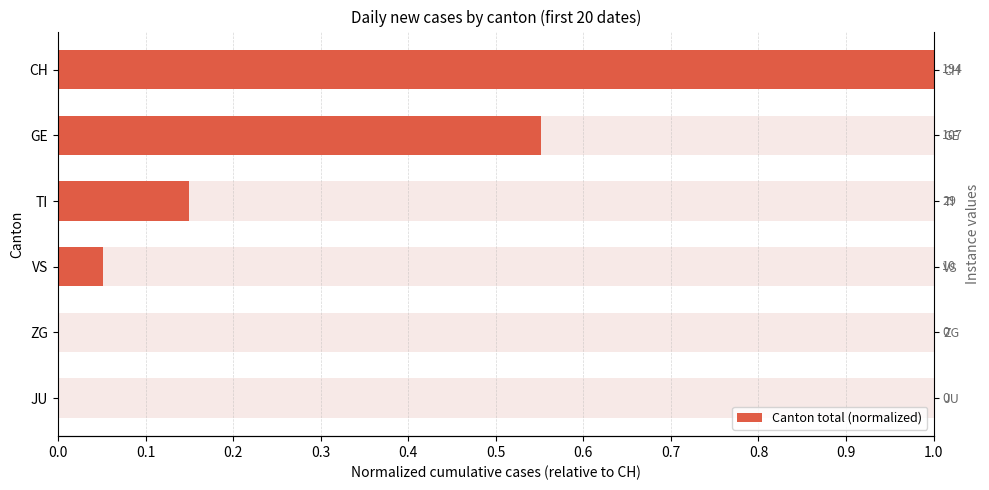

Which has a higher value, VS or JU?

VS